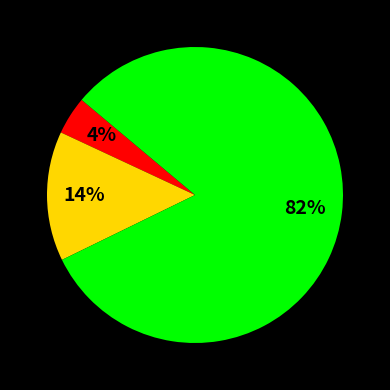

To the nearest percent, what is the average slice percentage?

33%